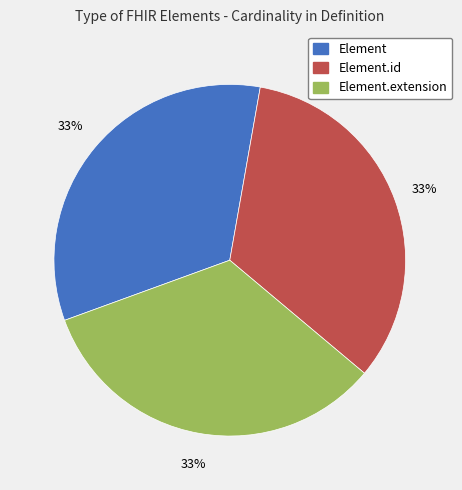

To the nearest percent, what is the average slice percentage?

33%